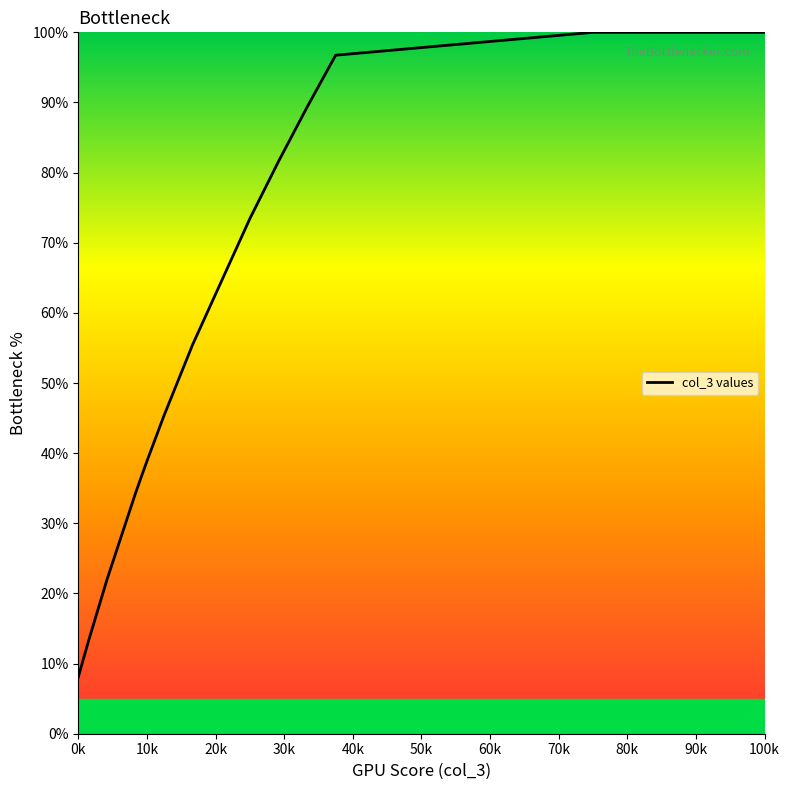

What is the smallest value displayed?

8.1